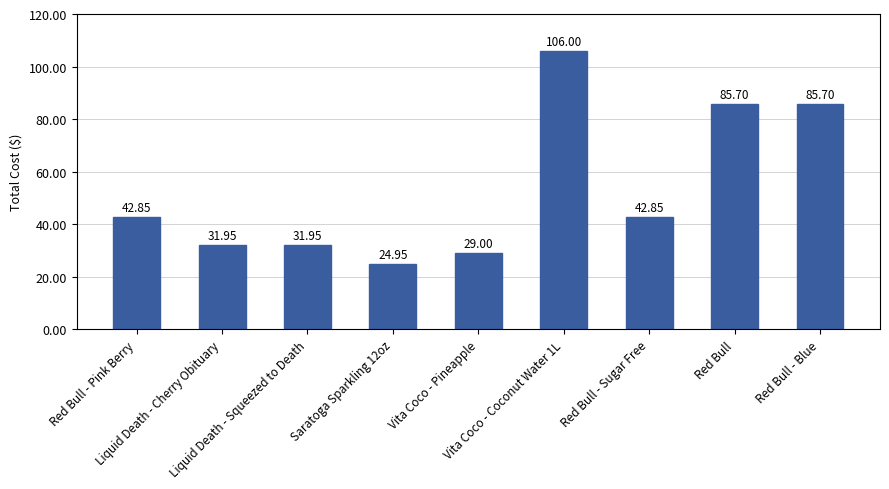

What is the average value?

53.4